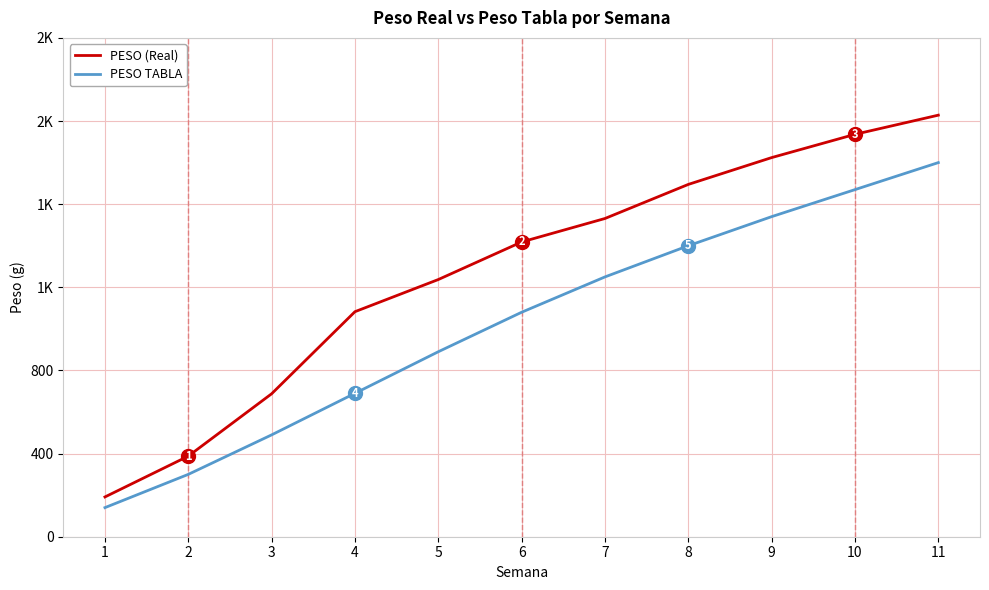

Does the chart have visible grid lines?

Yes